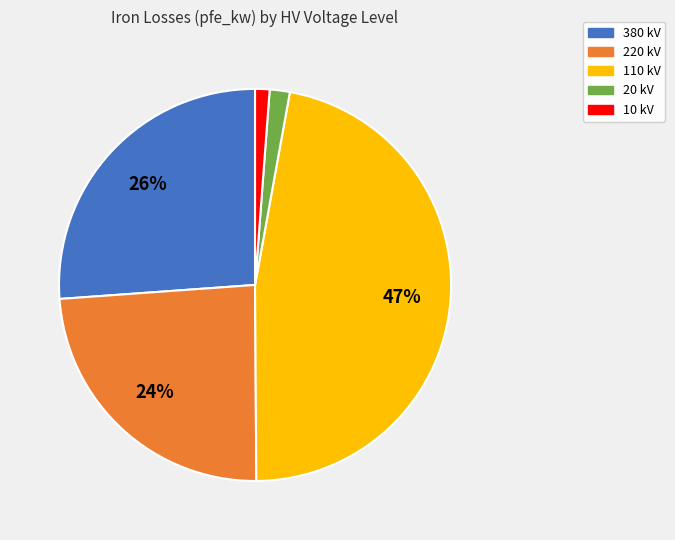

The 380 kV slice represents 26% of the pie. True or false?

True